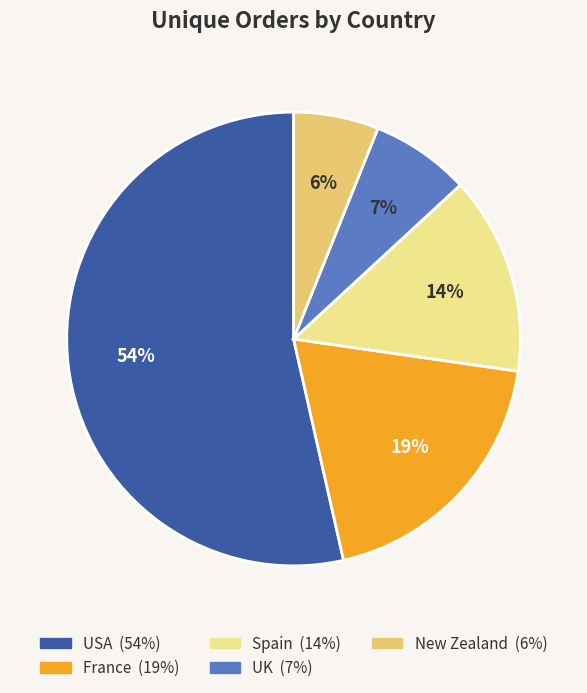

What percentage is the France slice, to the nearest percent?

19%